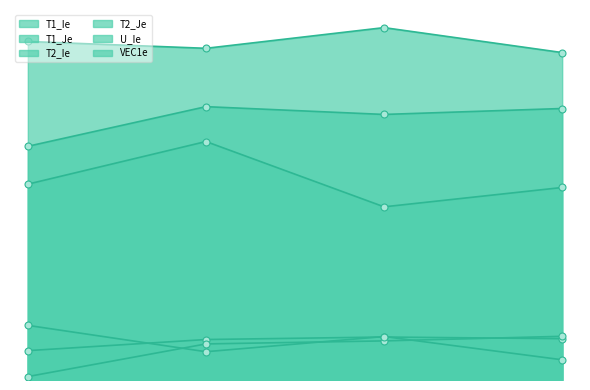

Reading left to right, transcribe all the data shown in this chart.

T1_Ie: 1=0.1	2=0.1	3=0.1	4=0.1
T1_Je: 1=0.6	2=0.7	3=0.5	4=0.5
T2_Ie: 1=0.0	2=0.1	3=0.1	4=0.1
T2_Je: 1=0.7	2=0.8	3=0.8	4=0.8
U_Ie: 1=0.2	2=0.1	3=0.1	4=0.1
VEC1e: 1=1.0	2=0.9	3=1.0	4=0.9